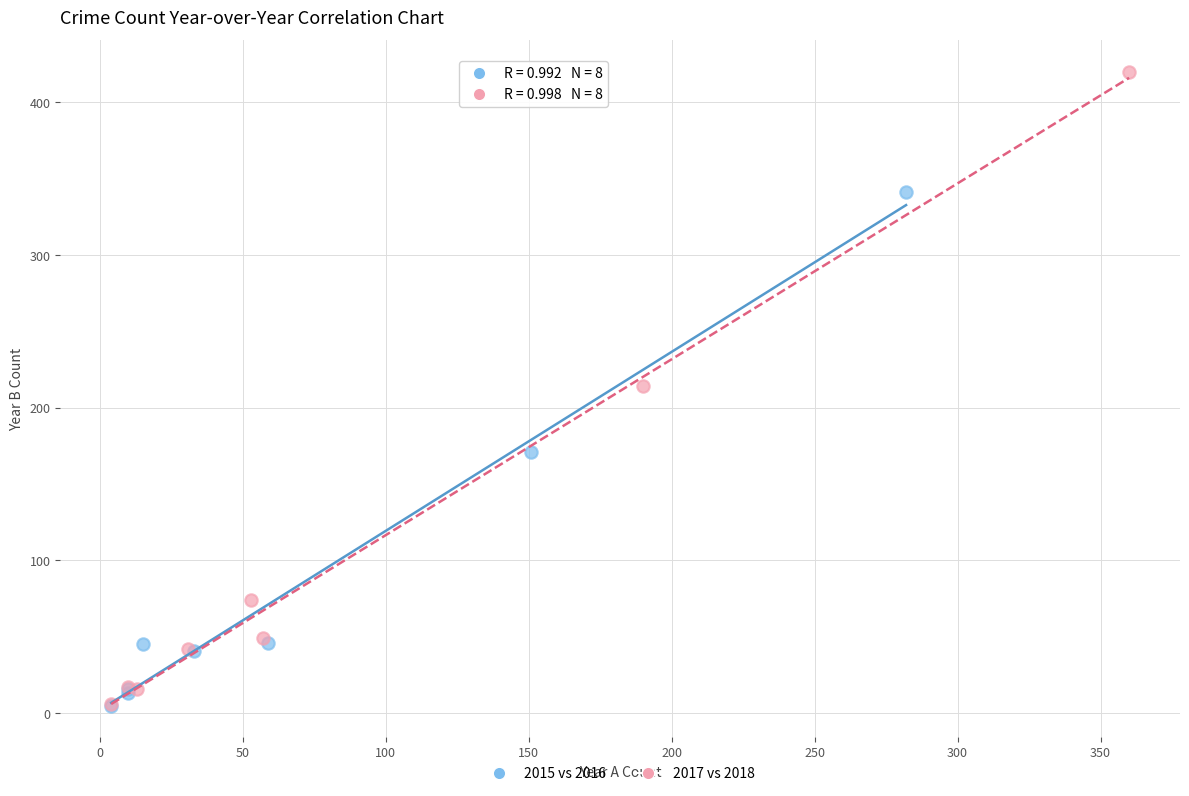

Which series contains the highest Y value?

2017 vs 2018